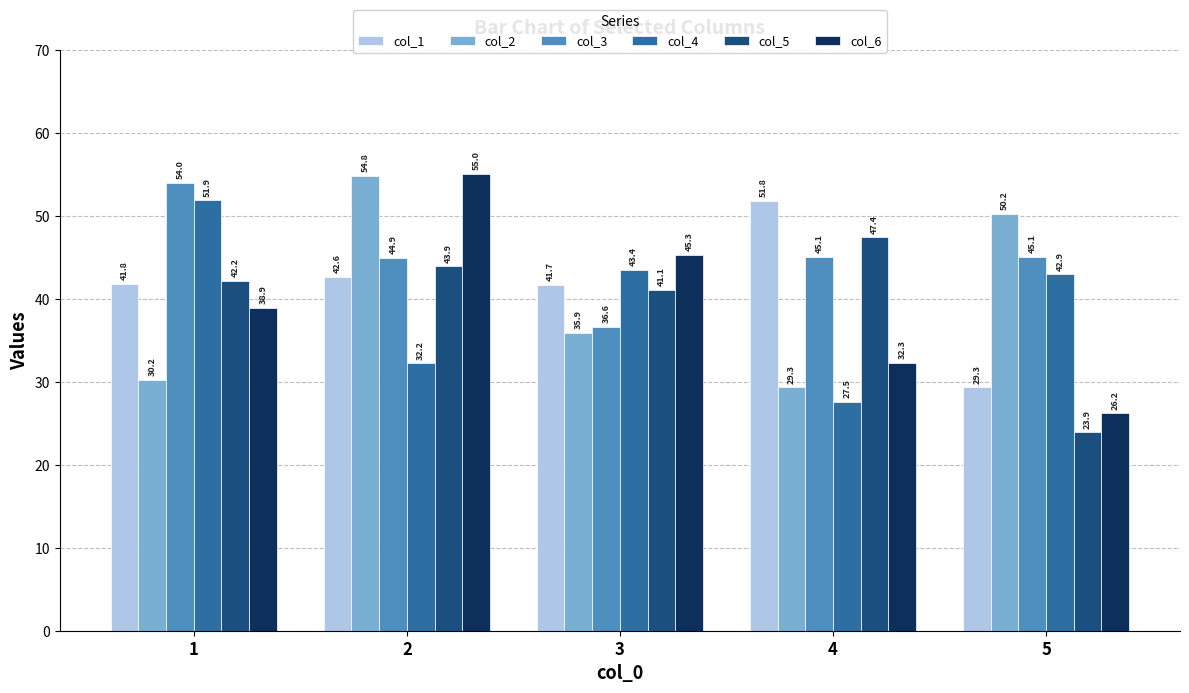

What is the sum of all col_1 values?

207.2